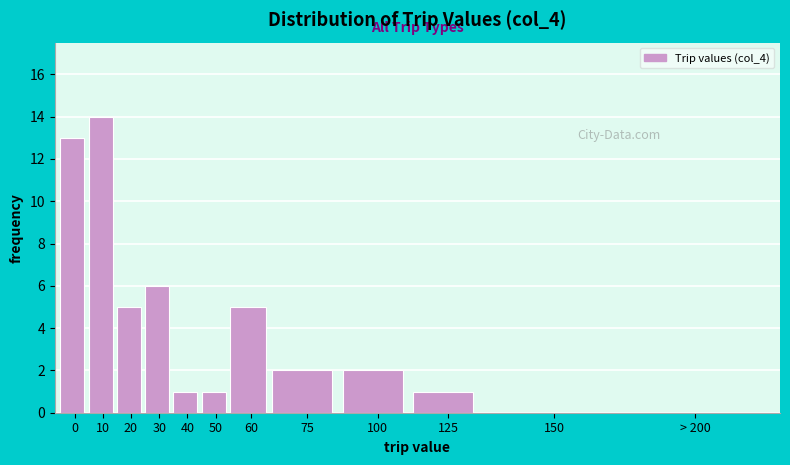

Reading left to right, what are all the values shown in this chart?

0=13	10=14	20=5	30=6	40=1	50=1	60=5	75=2	100=2	125=1	150=0	> 200=0